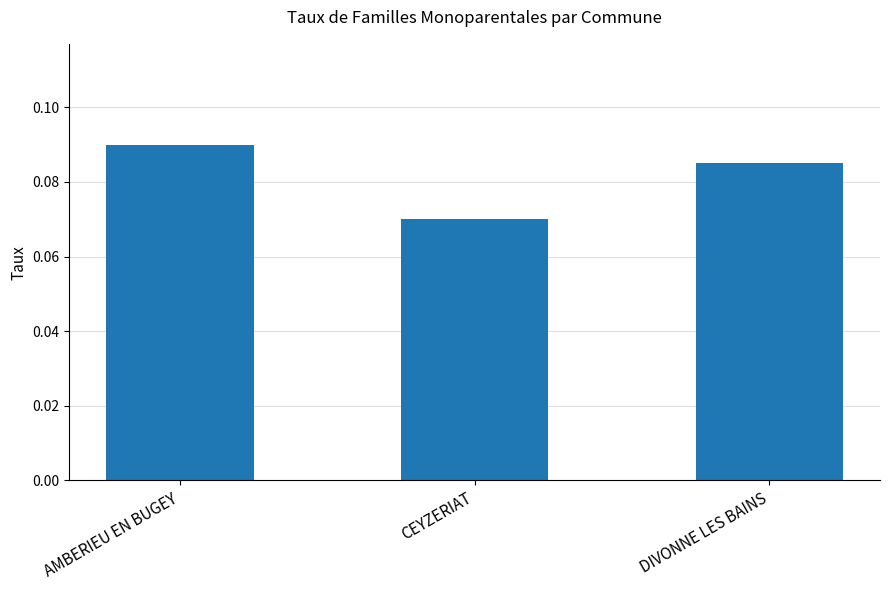

The chart shows a value of 0.0 at AMBERIEU EN BUGEY. True or false?

False